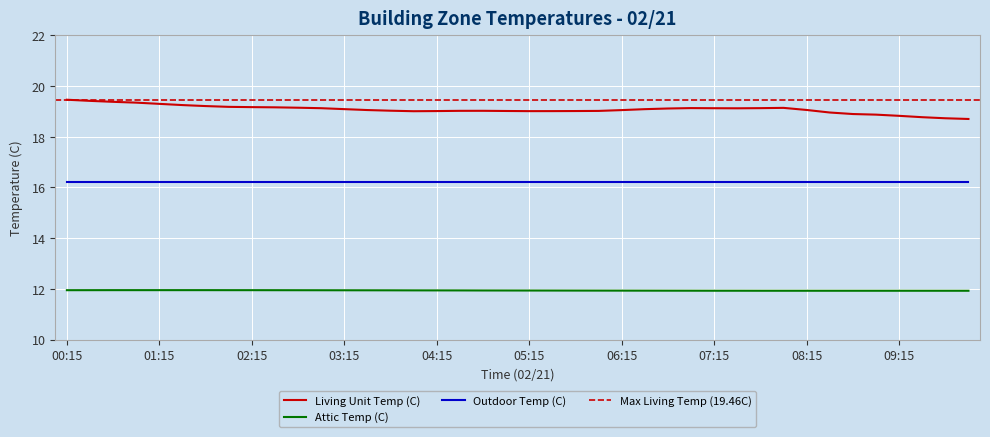

True or false: Living Unit Temp (C) and Attic Temp (C) cross at least once.

False